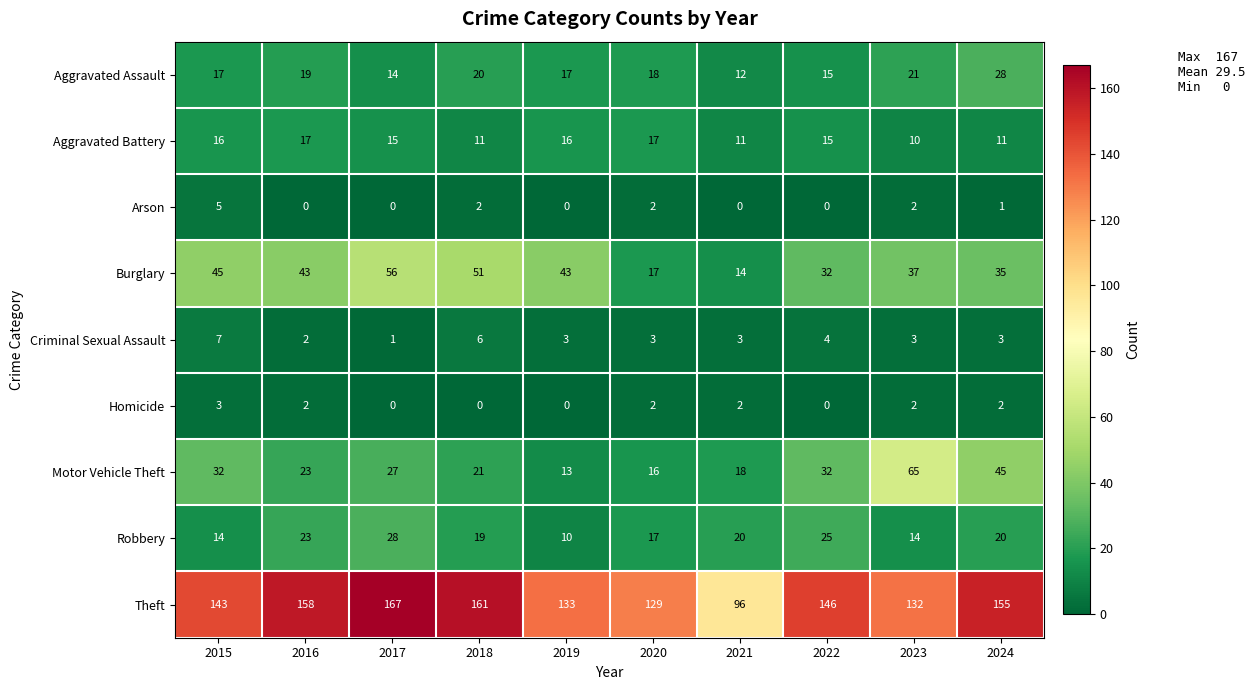

What is the total value across all series at 2017?

308